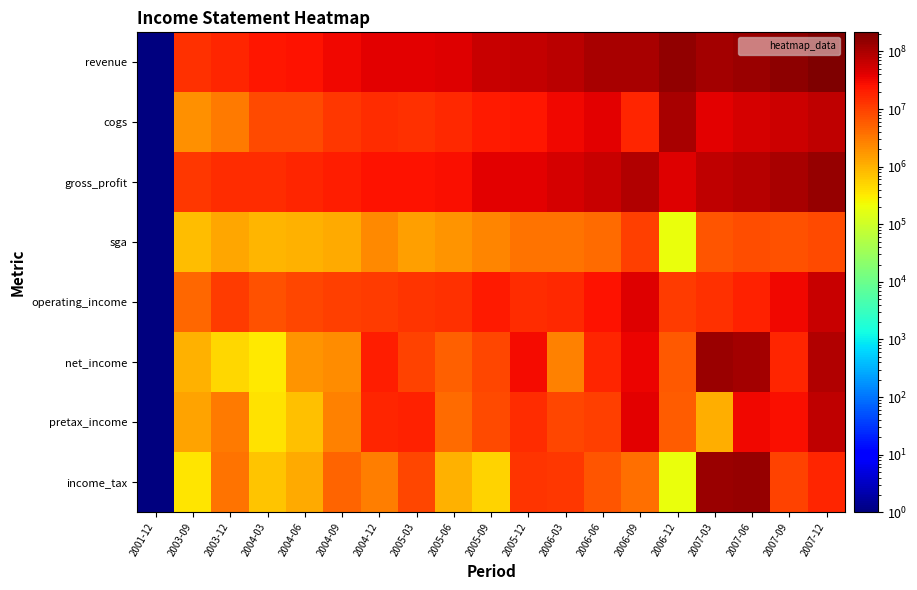

Count the number of categories in the chart.

19